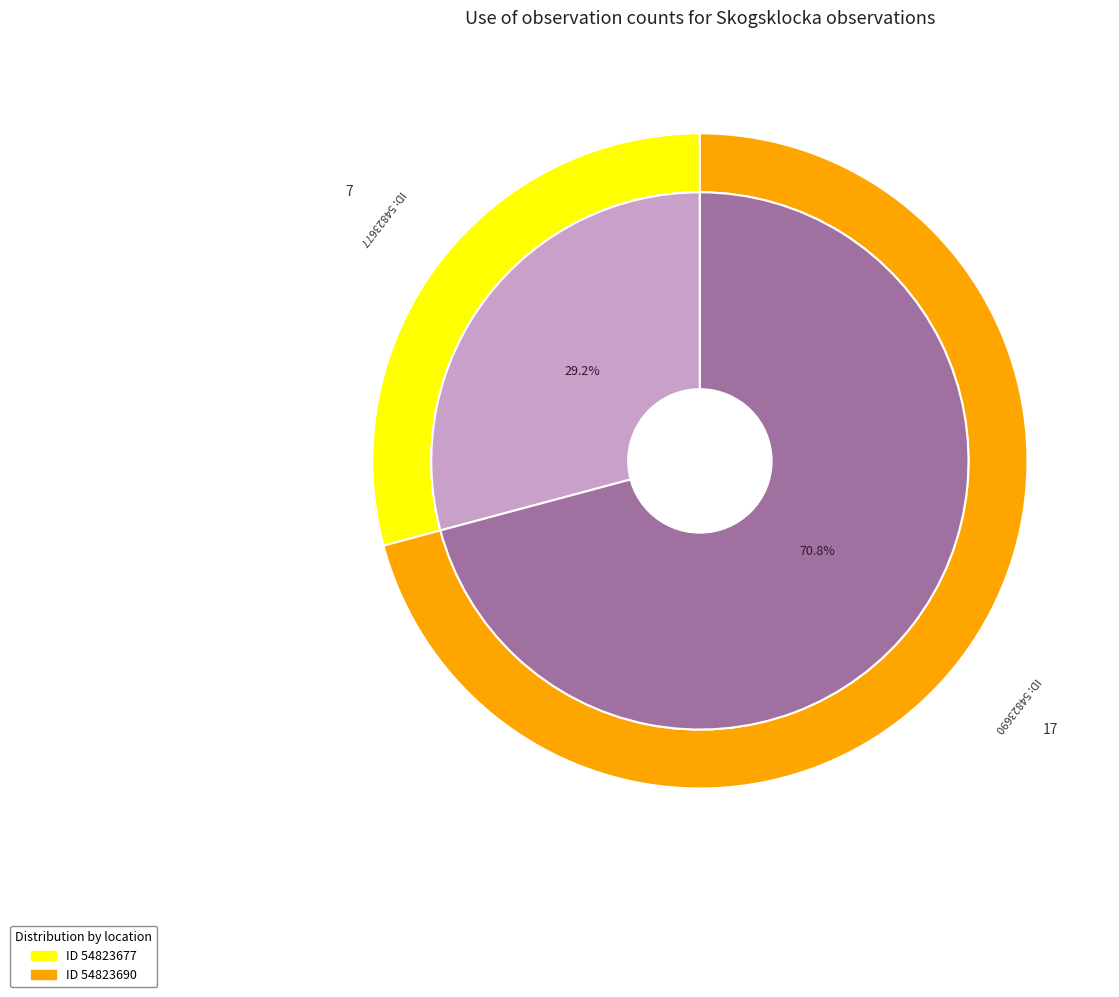

To the nearest percent, what portion does 54823677 represent?

29%